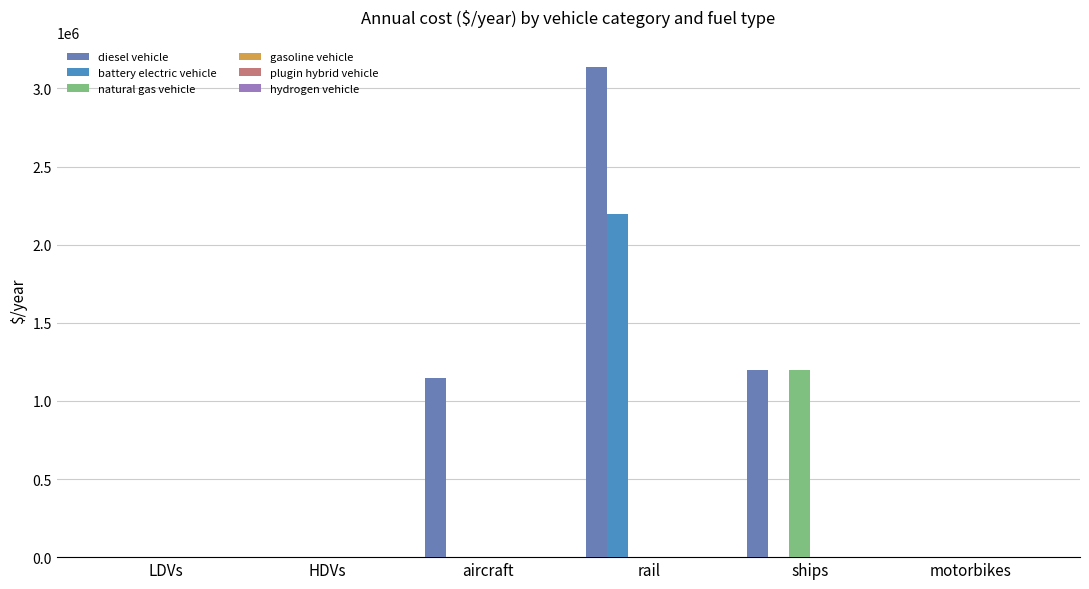

How many data points does each series have?

6